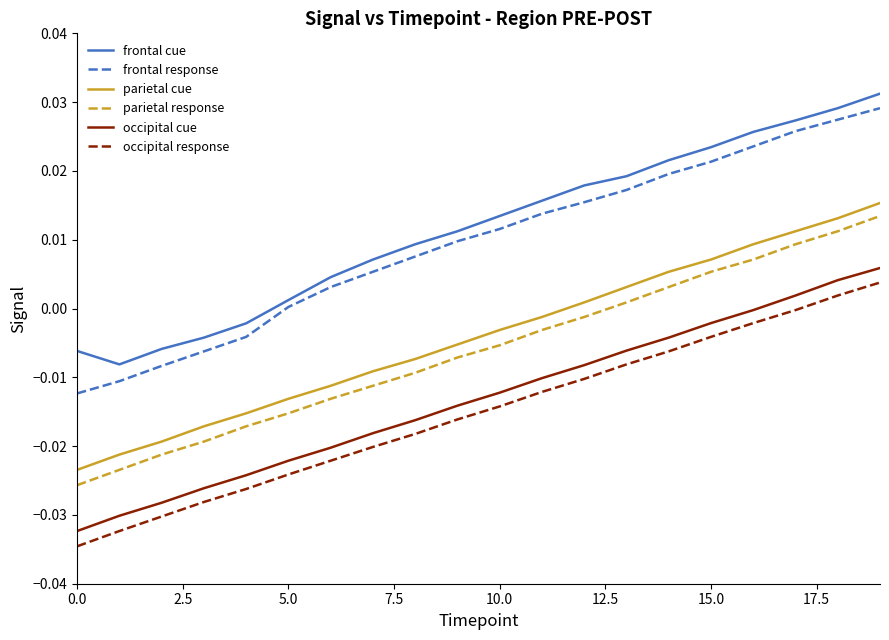

True or false: parietal response and frontal response intersect in this chart.

False